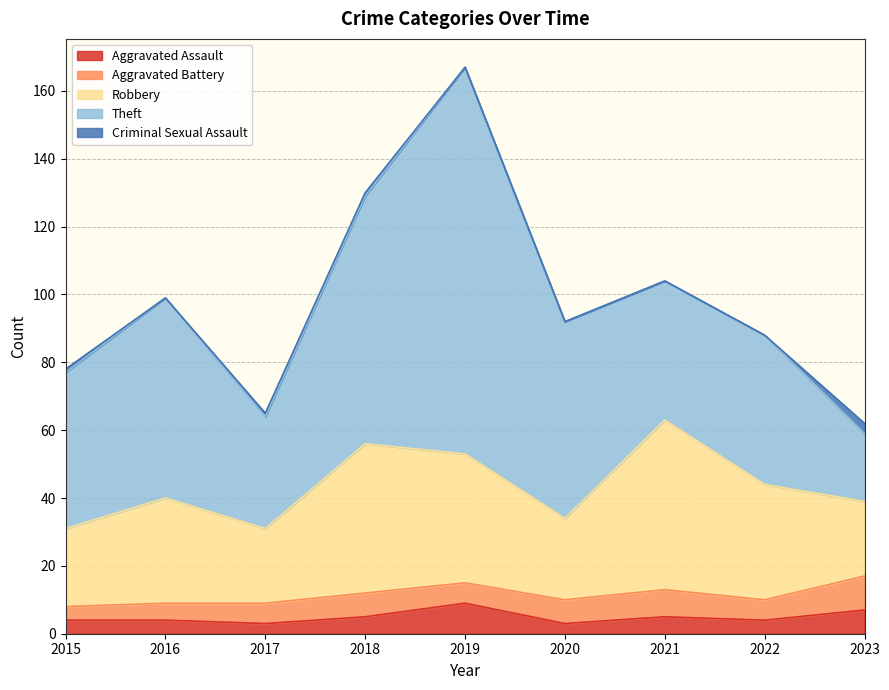

Does the chart display data point markers on the line(s)?

No